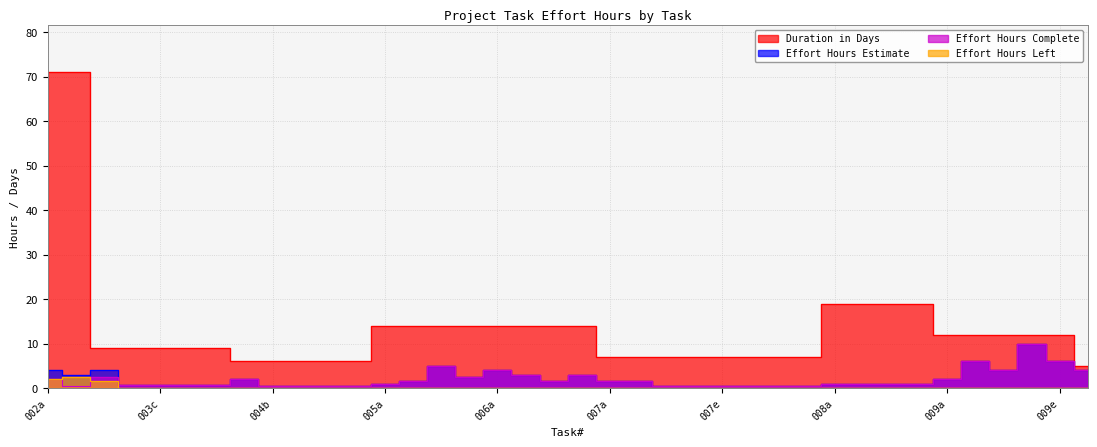

What is the highest value of the Duration in Days series?

71.0